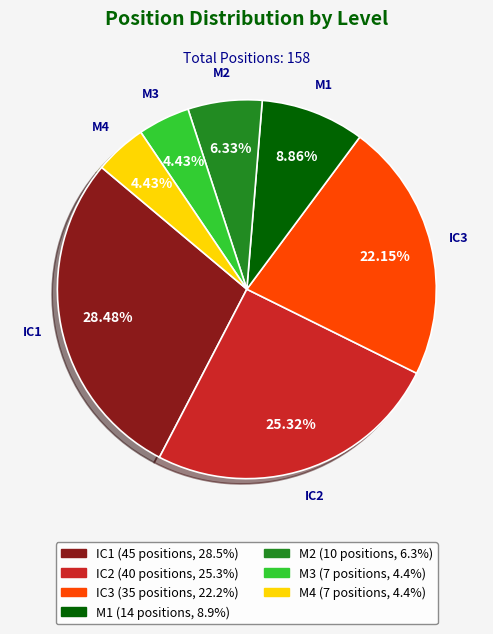

Is M4 the majority of the pie?

No